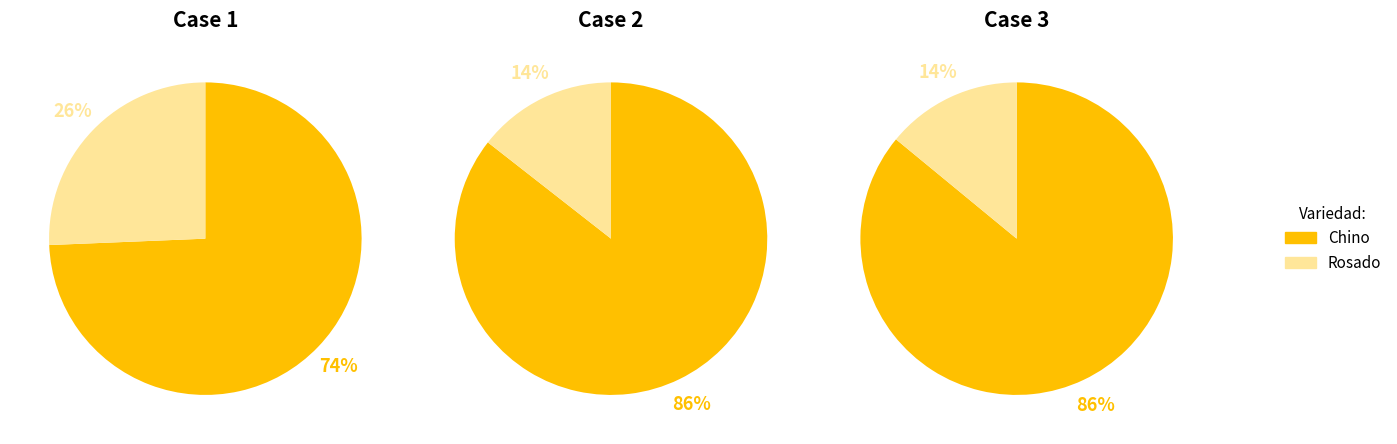

Combined, do Chino and Rosado account for over 50%?

Yes